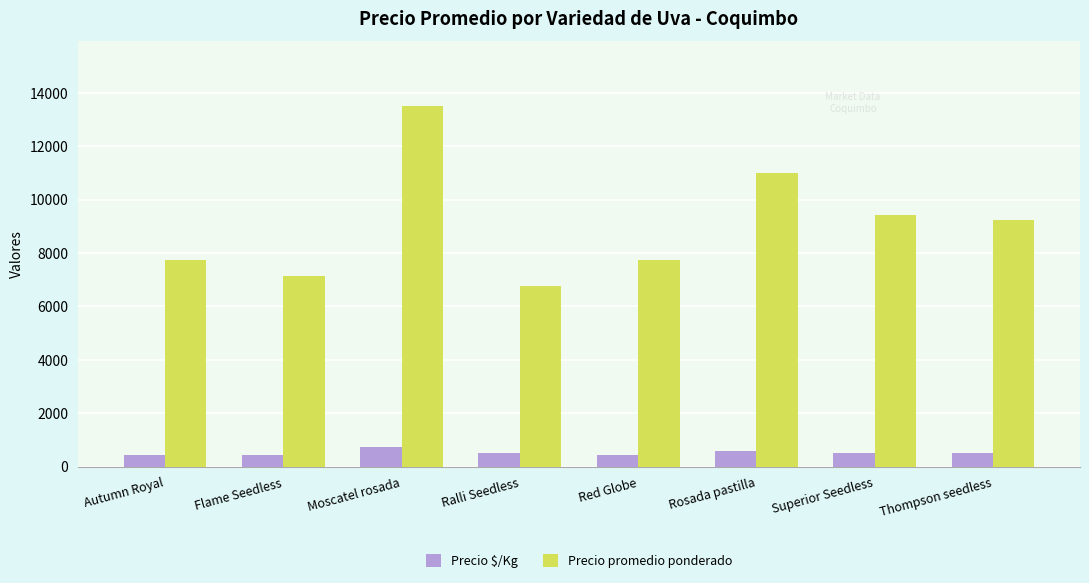

The value of Precio promedio ponderado at Rosada pastilla is 11000. True or false?

True